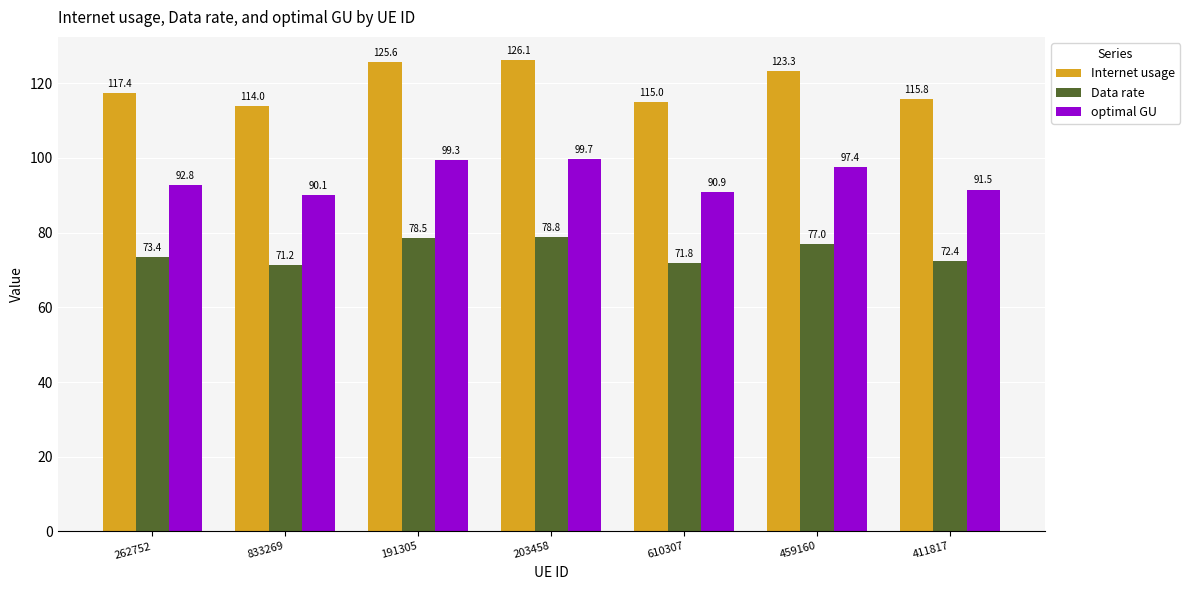

The Data rate series shows 72.4 at 411817. True or false?

True